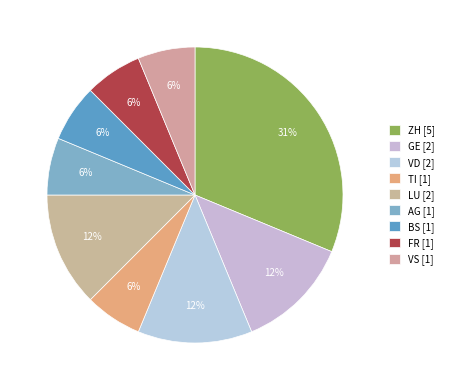

How many slices are in this pie chart?

9